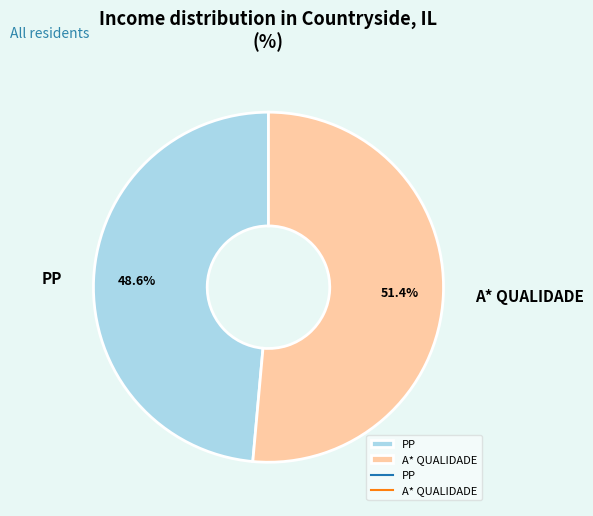

Is it true that A* QUALIDADE is 51% of the pie?

True